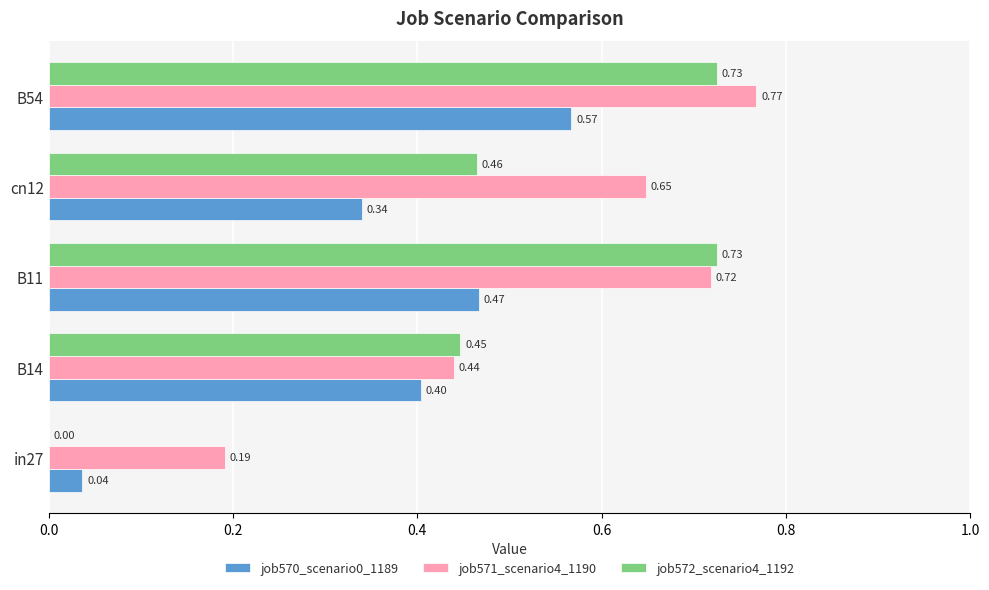

What is the sum of all job572_scenario4_1192 values?

2.4